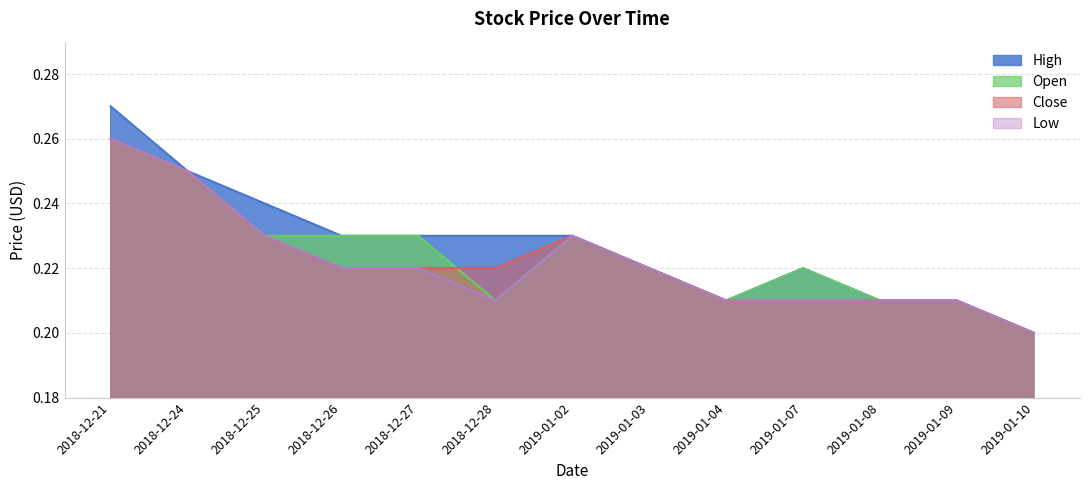

What are all the series names shown in the legend?

High, Open, Close, Low